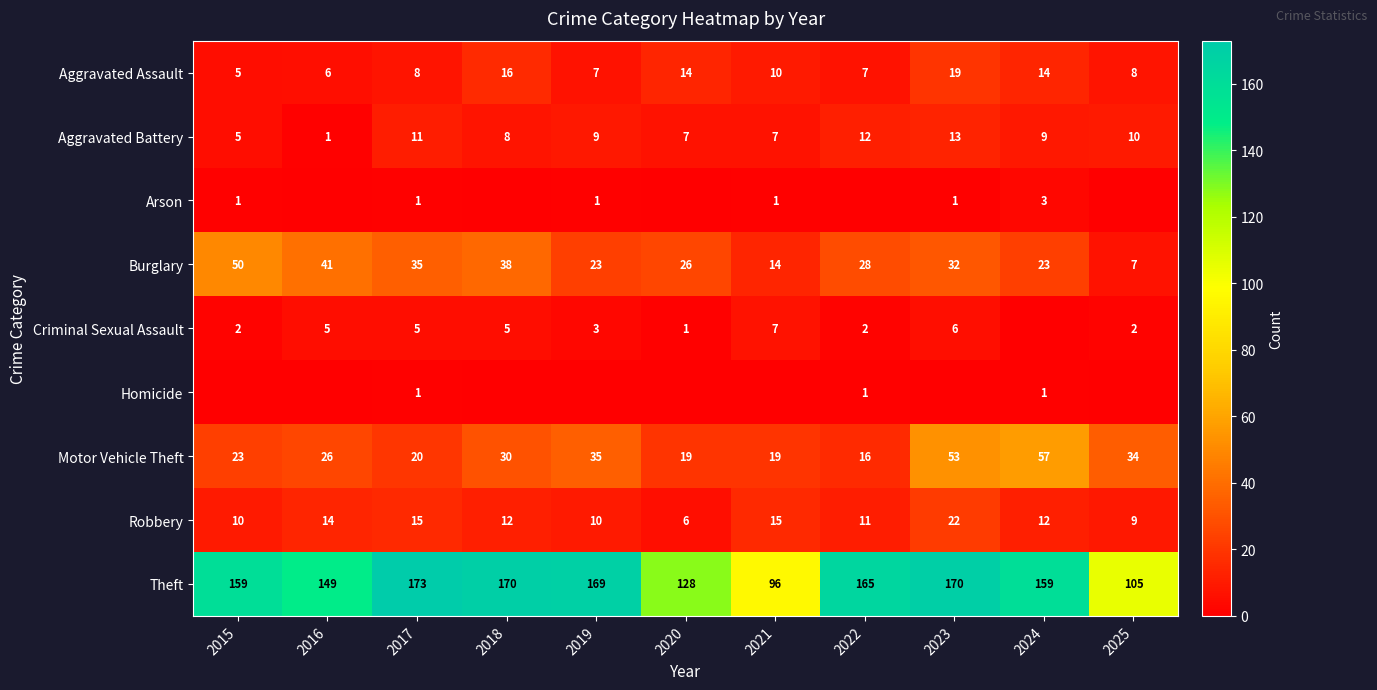

The value of Burglary at 2017 is 35. True or false?

True